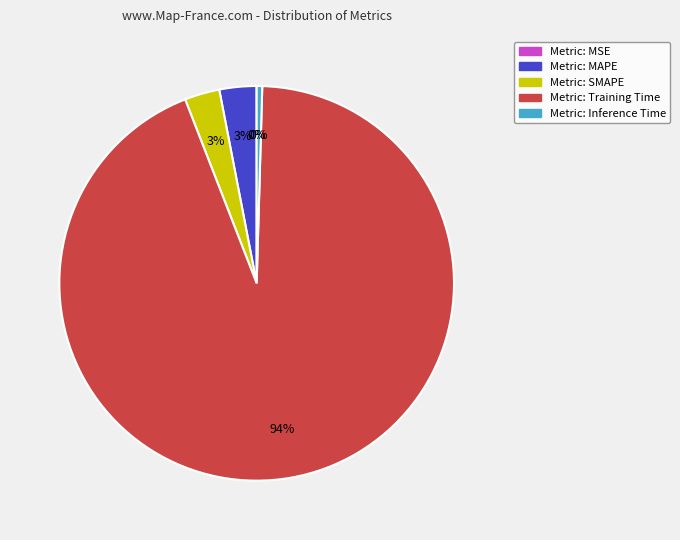

To the nearest percent, what is the difference between the largest and smallest slice percentages?

94%